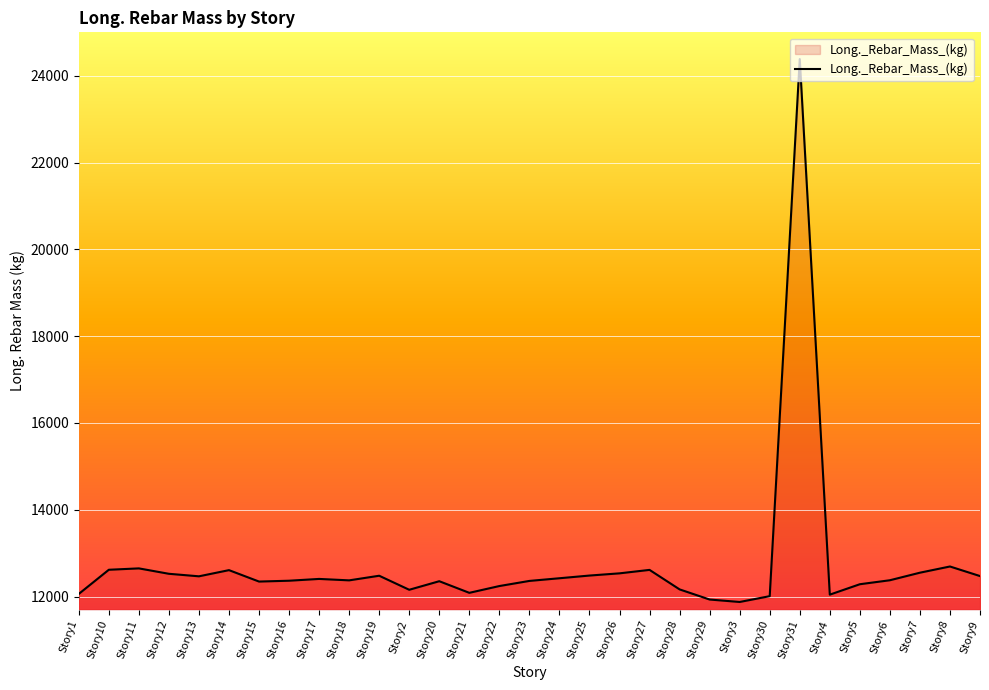

At which category does the chart reach its peak across all series?

Story31